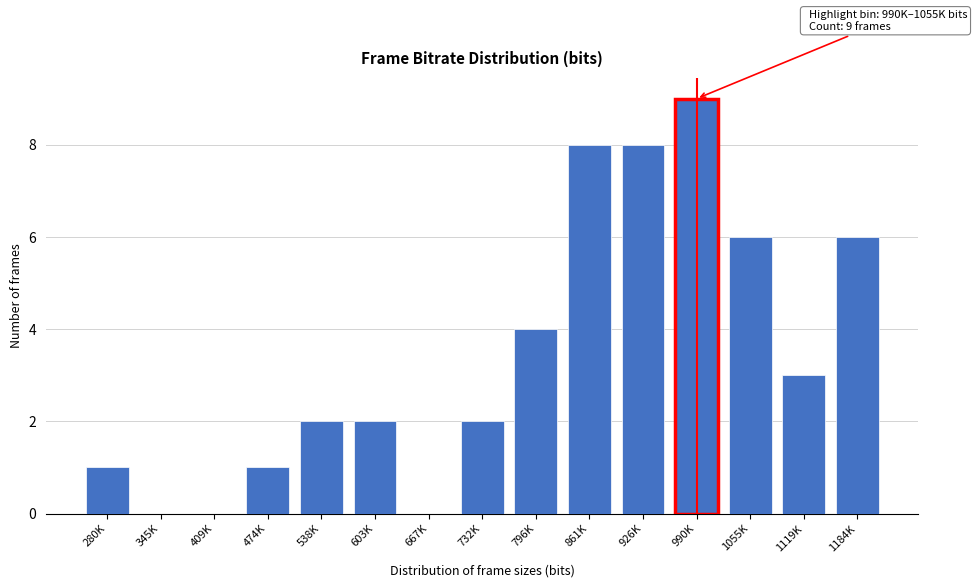

Reading left to right, list all the values displayed in this chart.

280K=1	345K=0	409K=0	474K=1	538K=2	603K=2	667K=0	732K=2	796K=4	861K=8	926K=8	990K=9	1055K=6	1119K=3	1184K=6